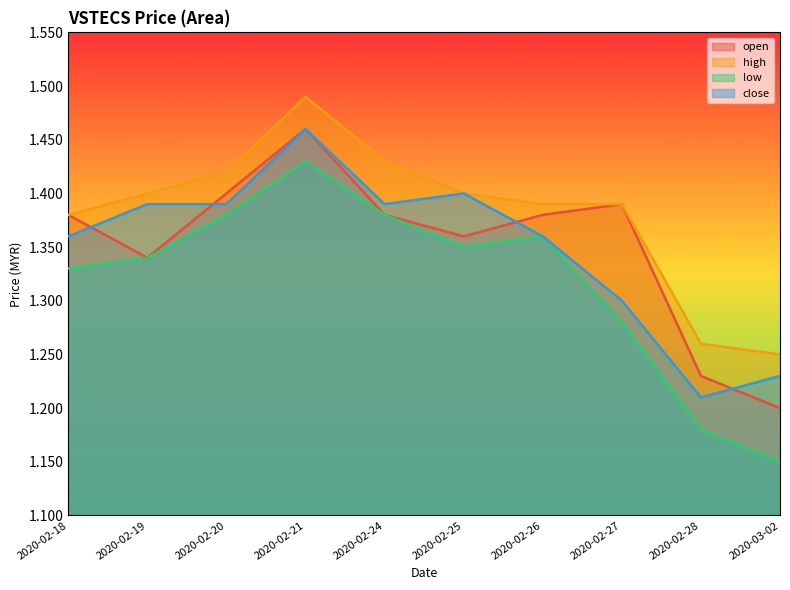

At which label does open reach its peak?

2020-02-21